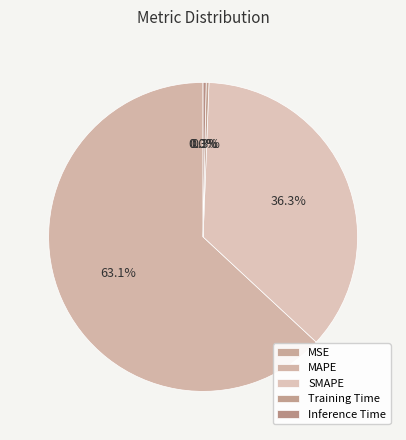

To the nearest percent, what is the difference between the largest and smallest slice percentages?

63%